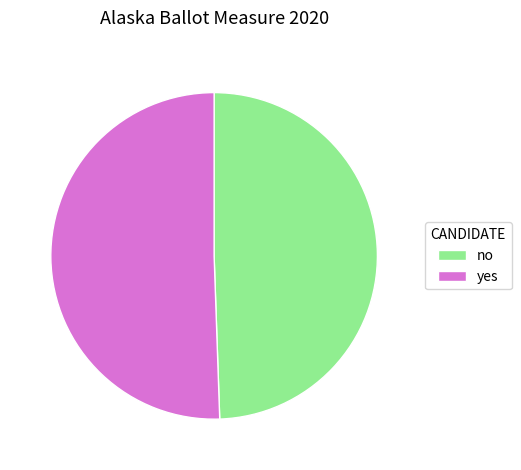

Which category has the biggest portion of the pie?

yes